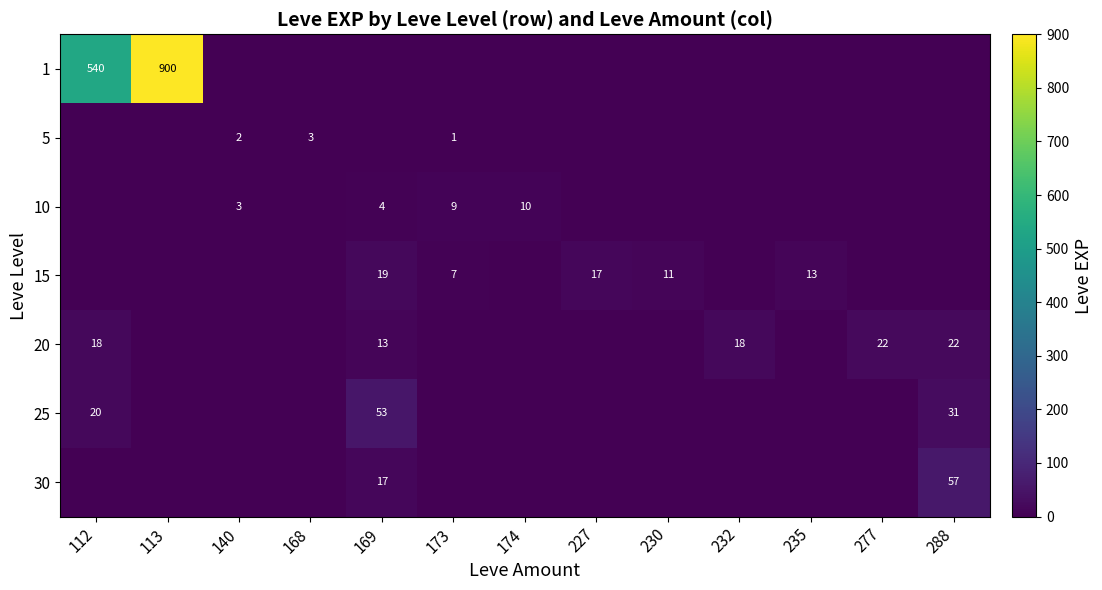

The value of 10 at 174 is 10. True or false?

True